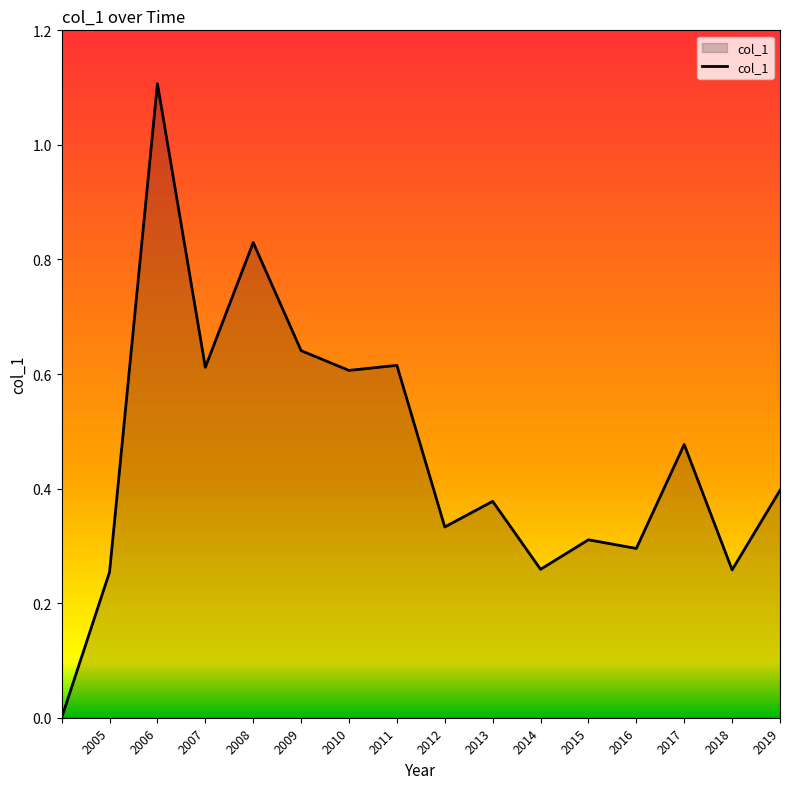

What is the maximum value shown in the chart?

1.1